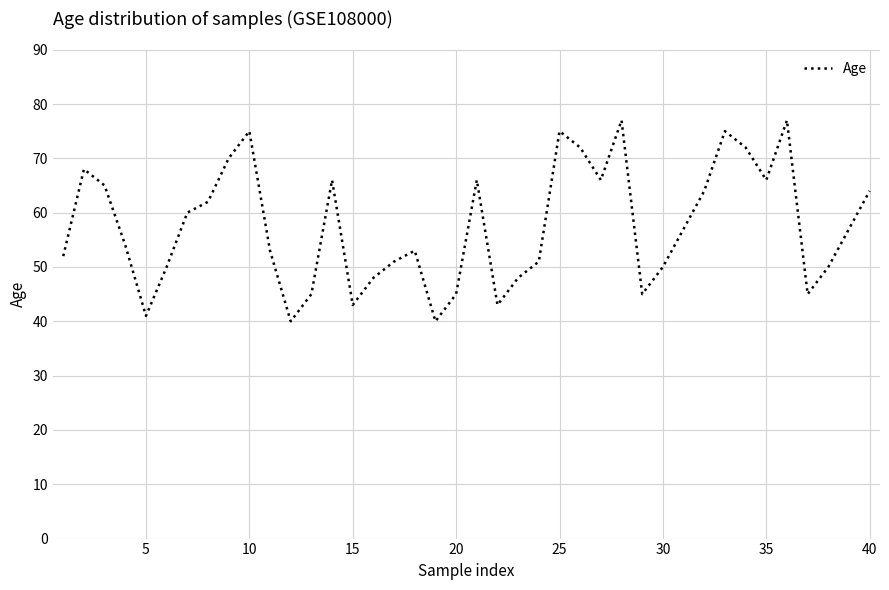

What is the average value?

58